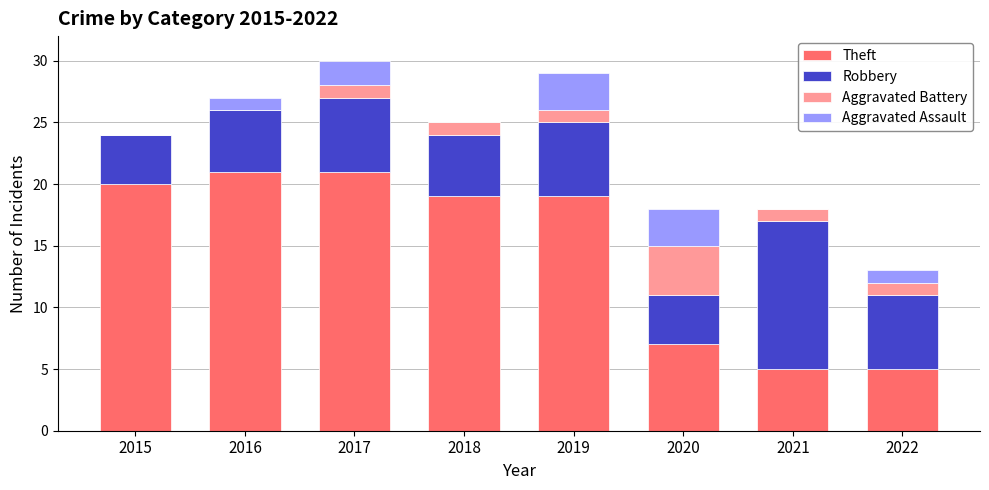

The Theft series shows 34 at 2015. True or false?

False